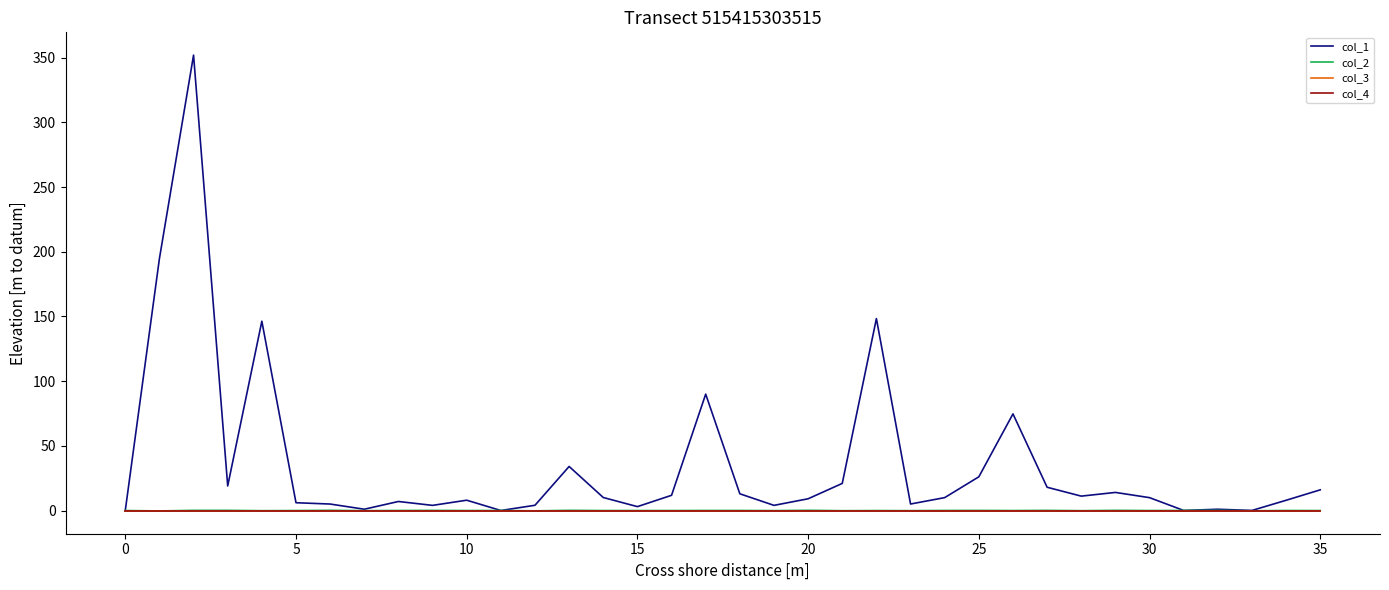

Does the chart have visible grid lines?

No